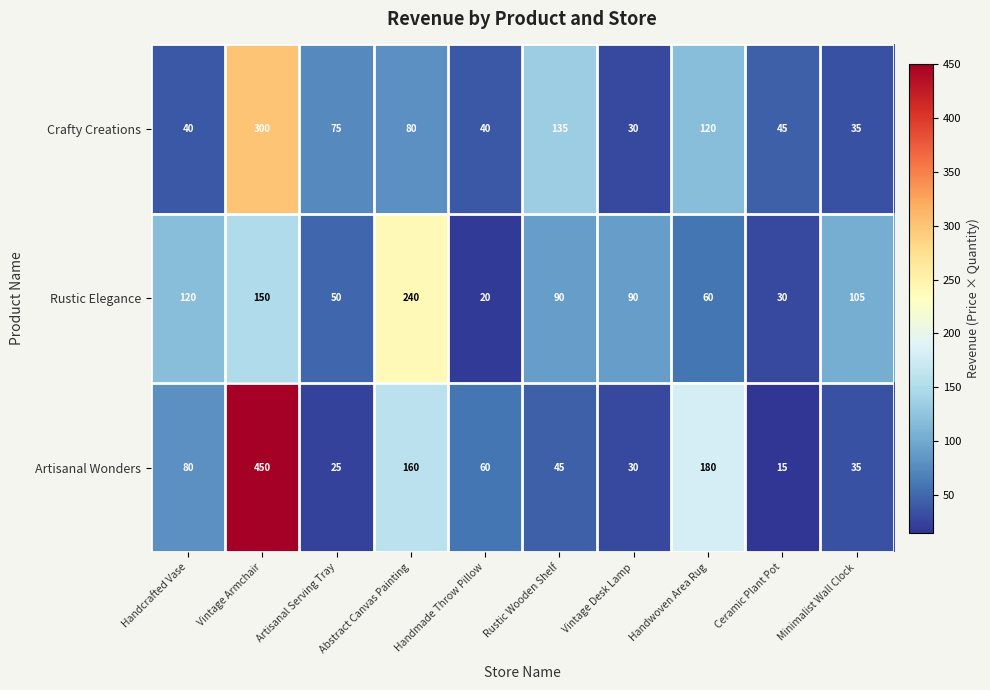

How many data points in Rustic Elegance are less than 90?

4